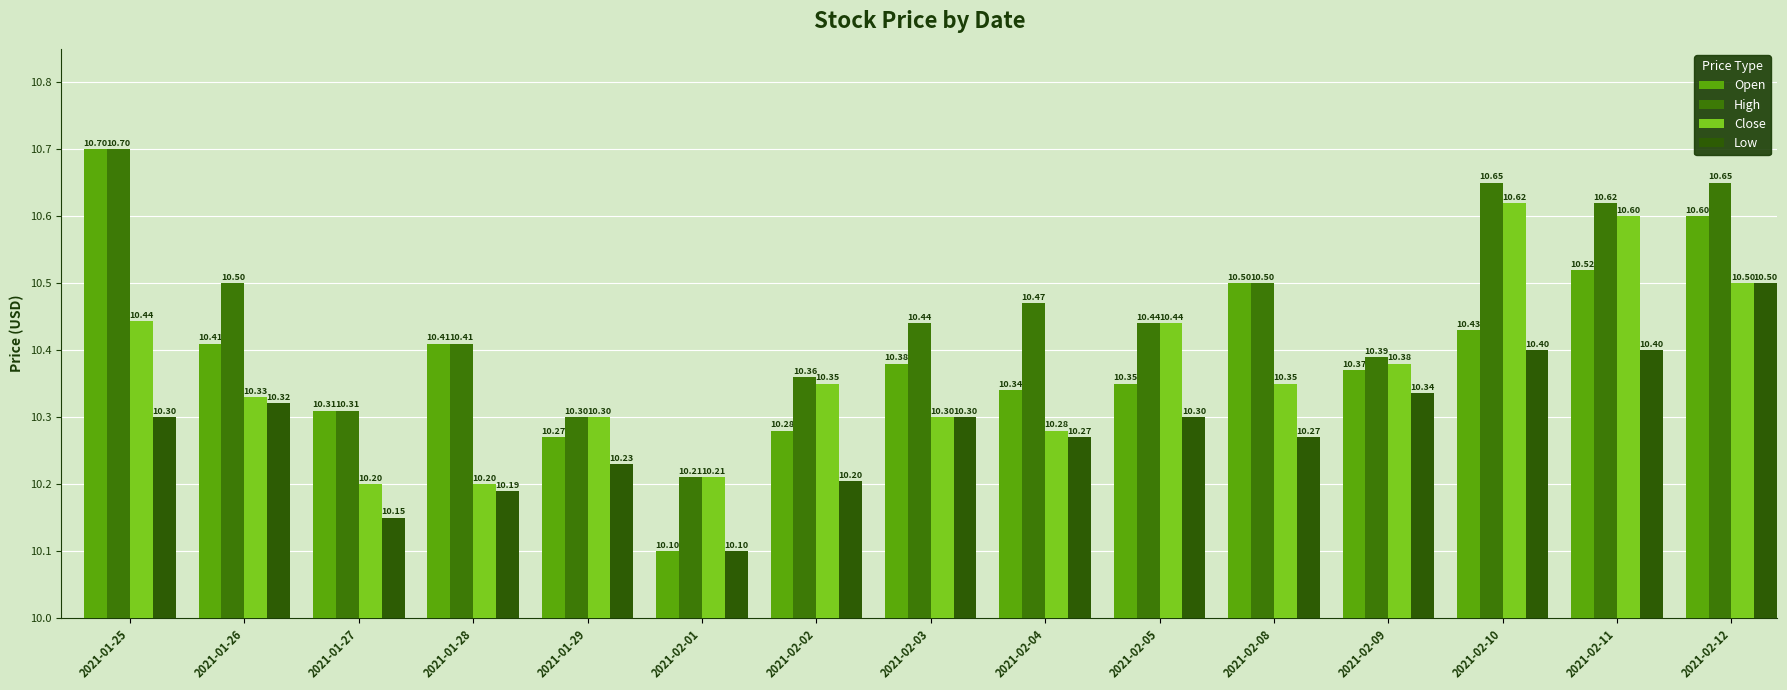

Count the number of categories in the chart.

15